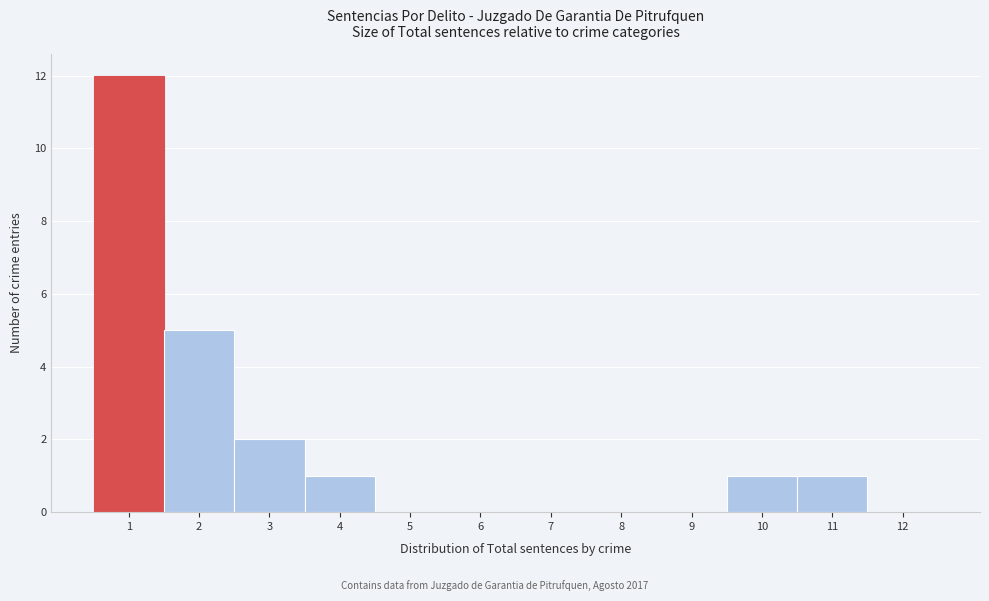

Which range on the x-axis has the tallest bar?

0.5 to 1.5